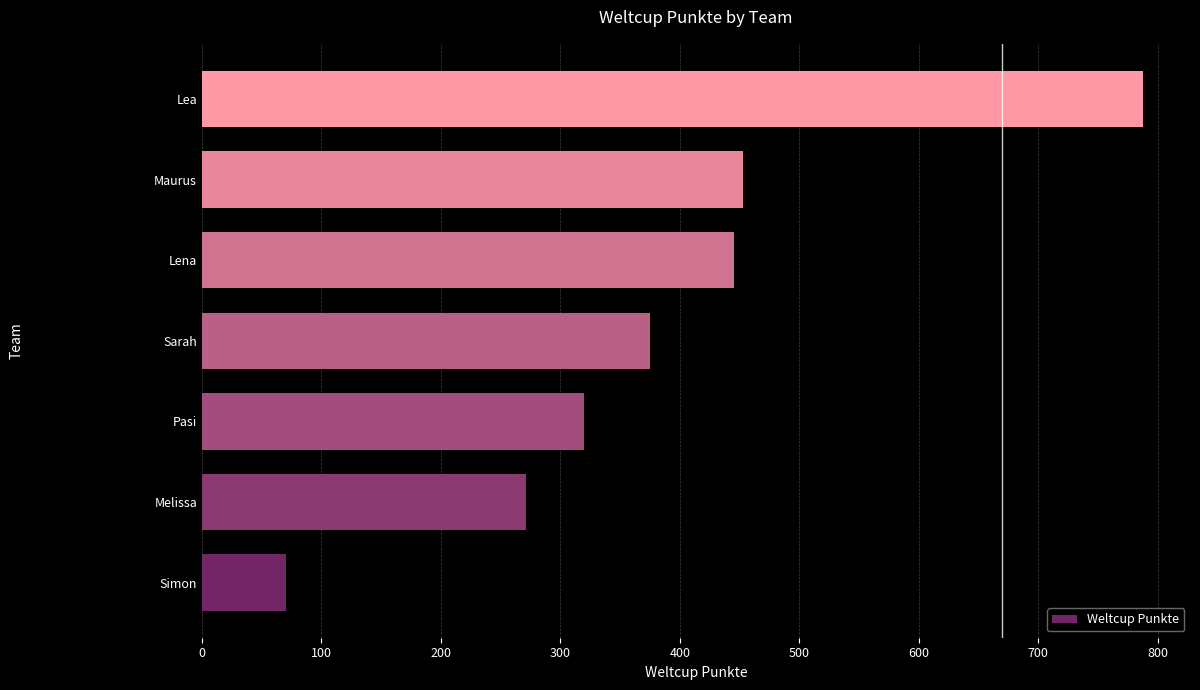

List the labels in order of value, smallest first.

Simon, Melissa, Pasi, Sarah, Lena, Maurus, Lea